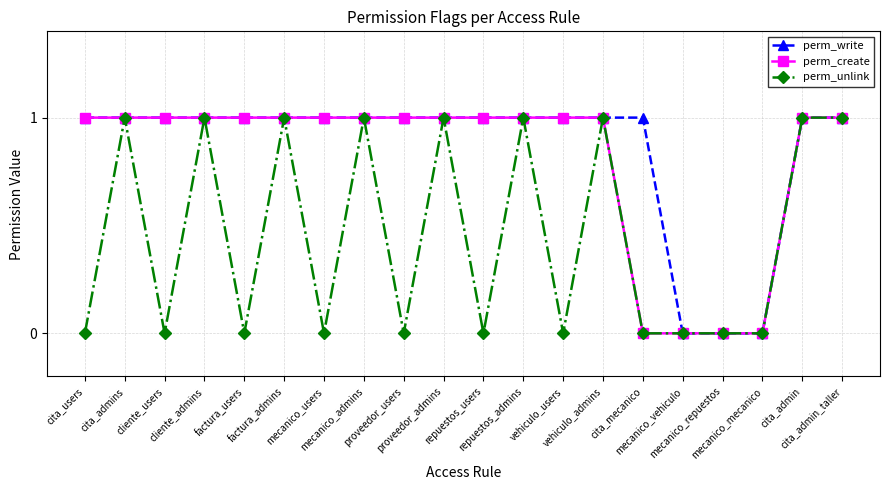

What is the value of the perm_write point at the 8th from the left?

1